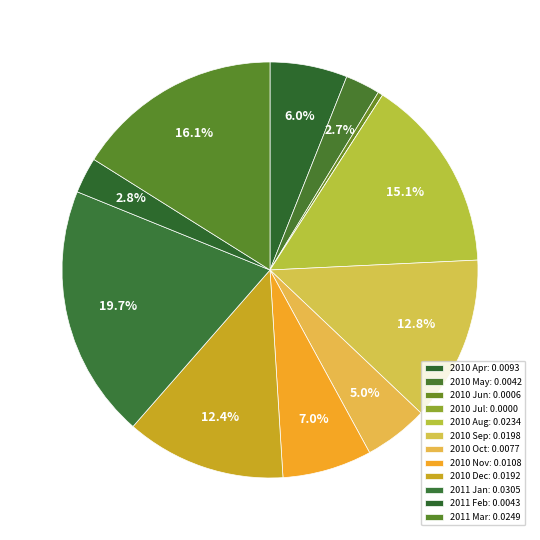

Do 2010 Aug and 2010 Oct together represent more than half of the pie?

No